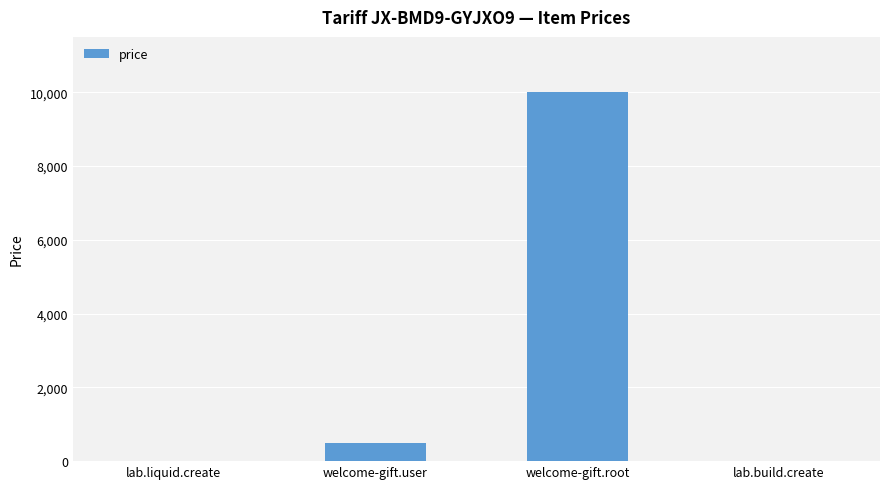

Which label corresponds to the largest value in the chart?

welcome-gift.root